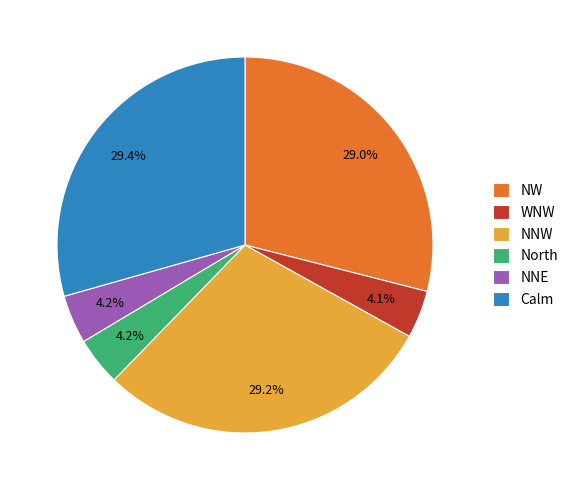

What percentage is NOT represented by NNW?

70.8%